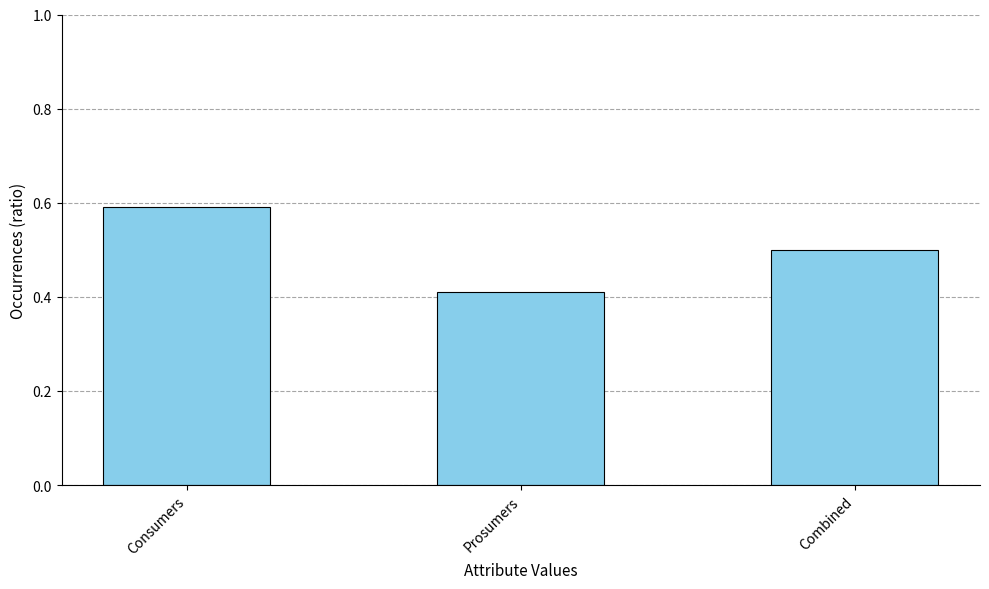

What is the smallest value displayed?

0.4